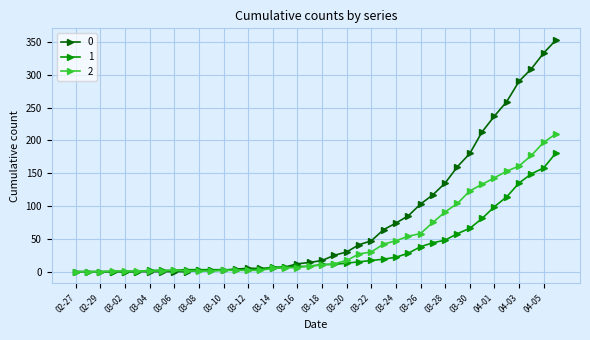

List the series in order of their overall mean, lowest first.

1, 2, 0